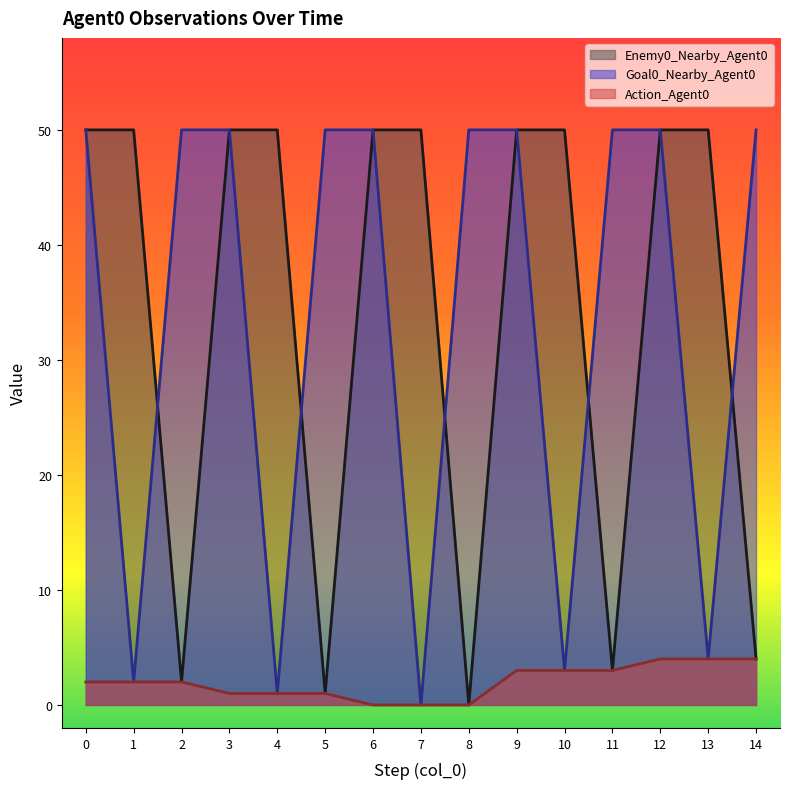

Read the Enemy0_Nearby_Agent0 value at 9.

50